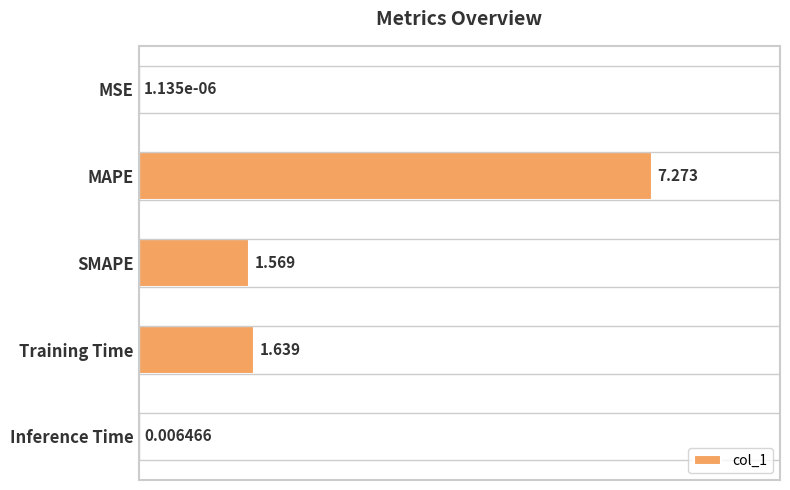

At which label is the value closest to 3?

Training Time